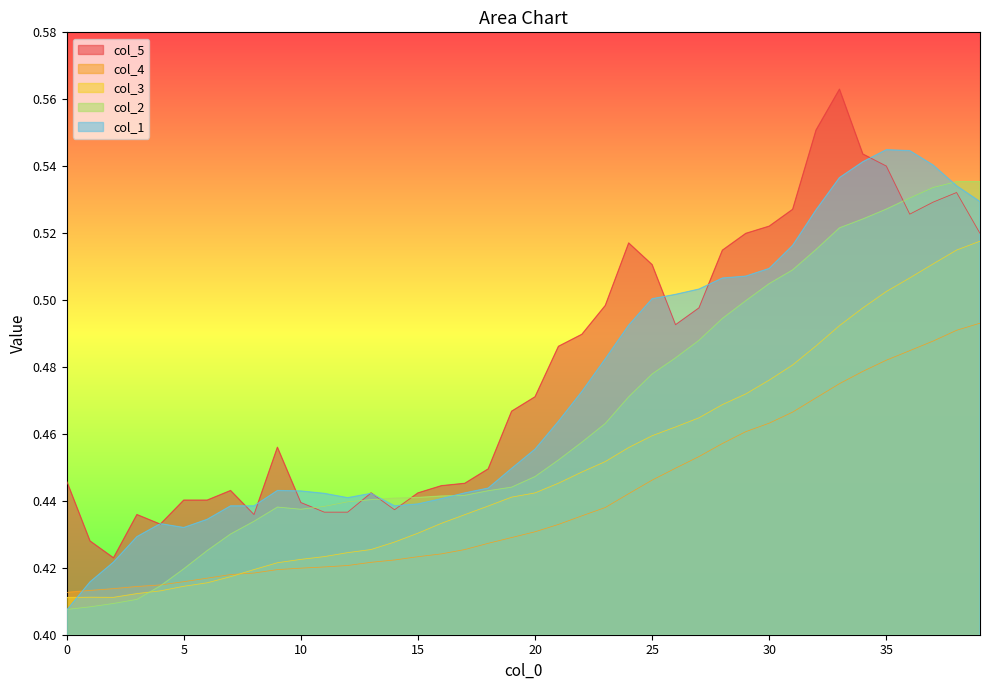

In col_3, how many points are higher than both neighbors (excluding endpoints)?

1